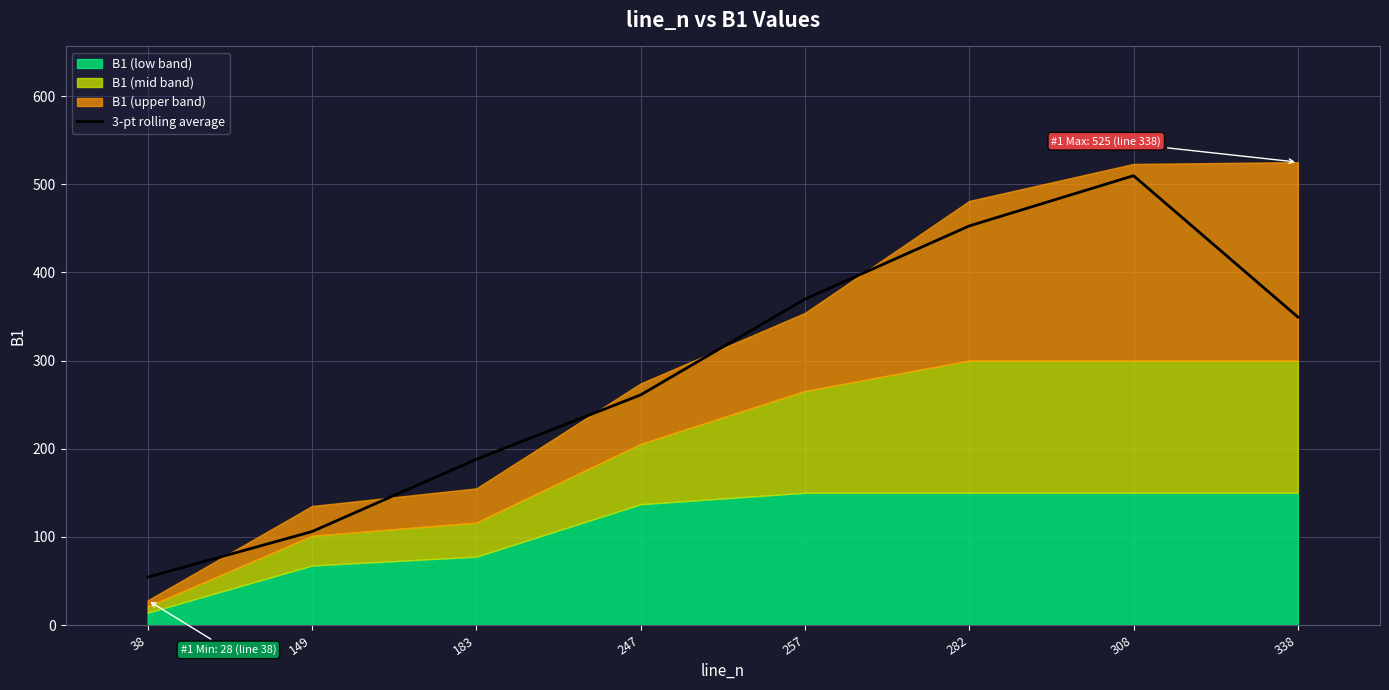

What is the value of the 5th point from the left?

369.7